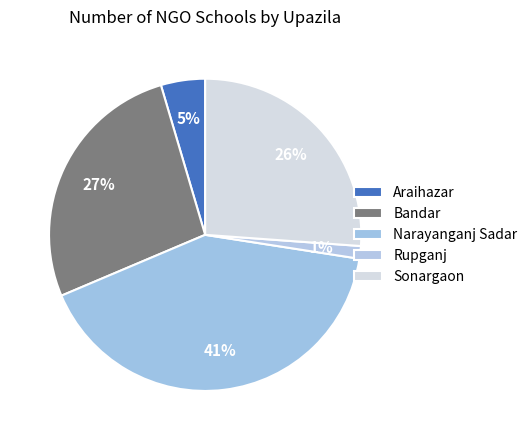

To the nearest percent, what percentage of the pie is Rupganj?

1%